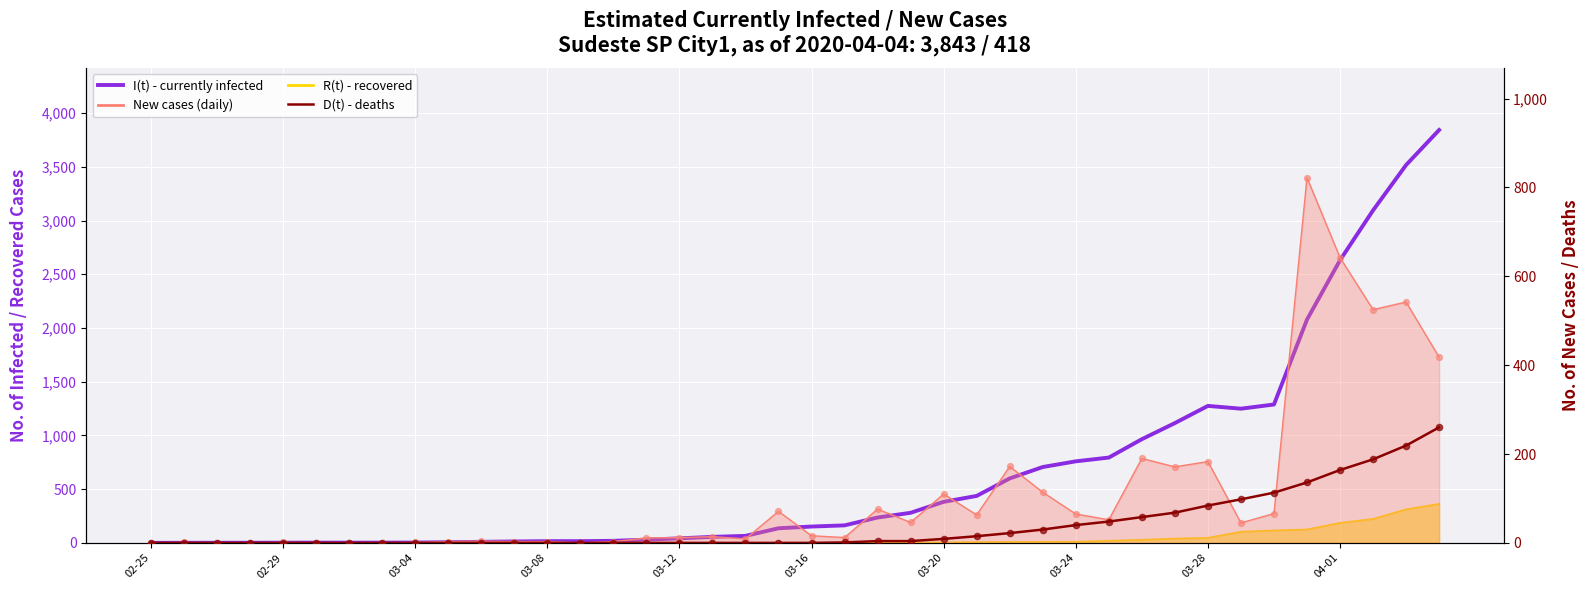

Which series has the widest spread of Y values?

I(t) - currently infected